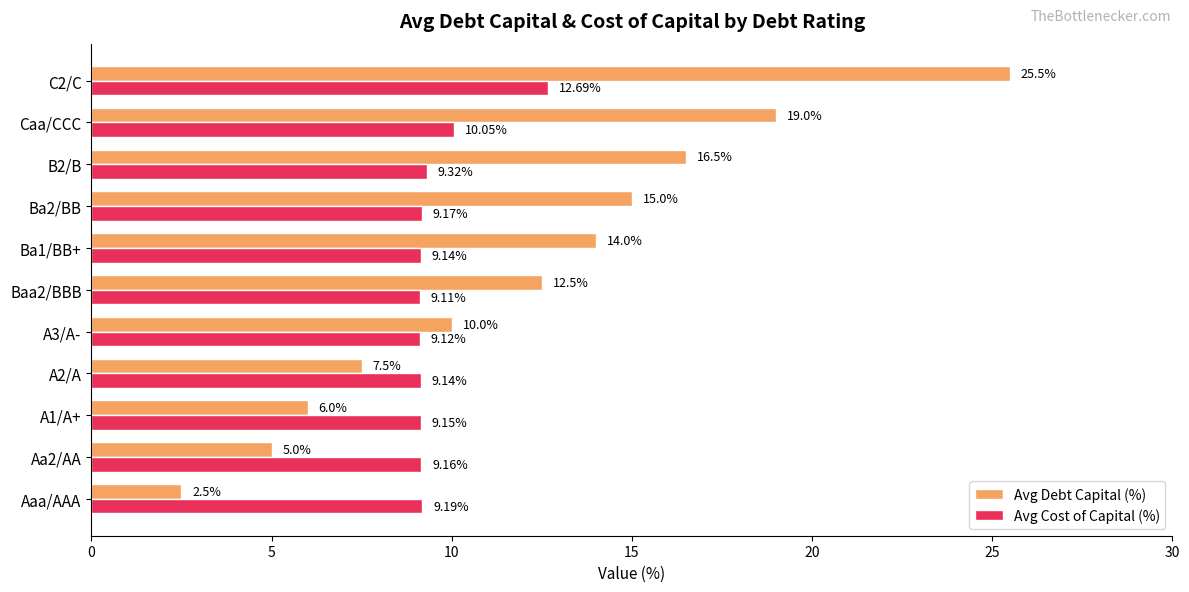

Which category has the highest value in the Avg Debt Capital (%) series?

C2/C